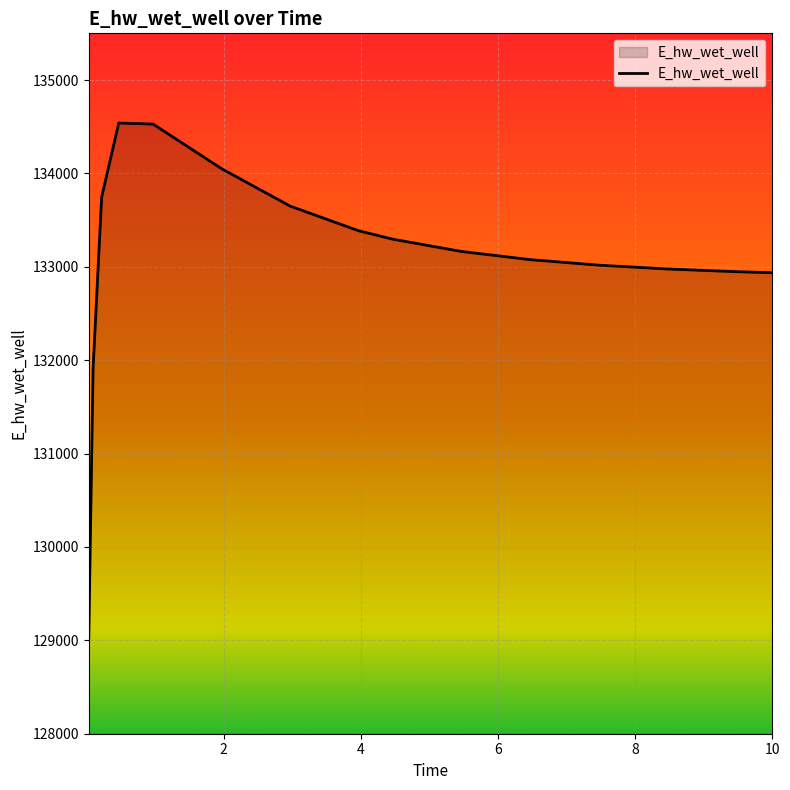

What is the maximum value shown in the chart?

134539.6